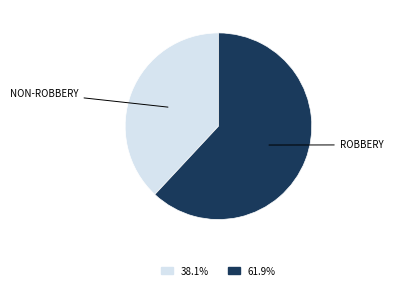

Is there any slice that represents more than half of the pie?

Yes